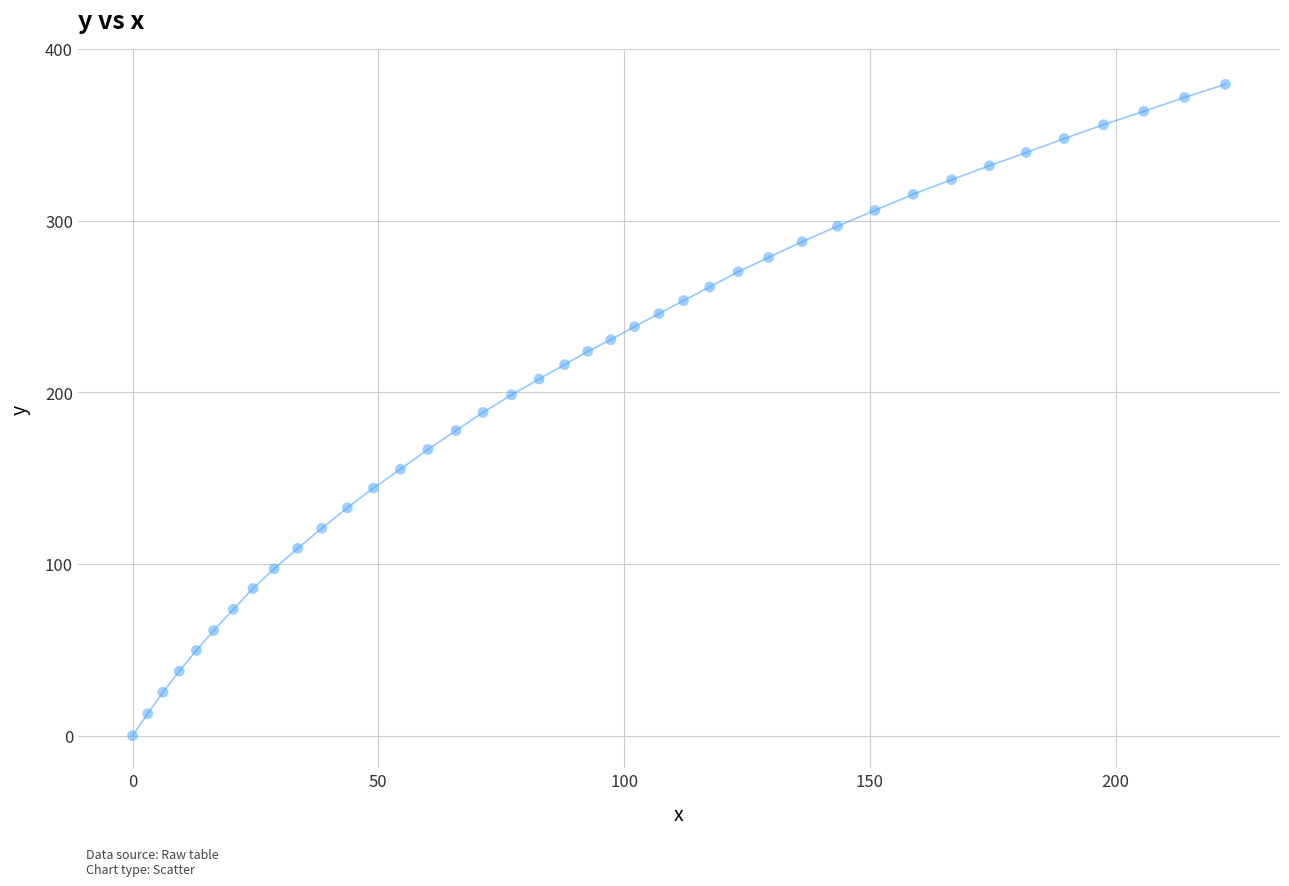

What is the range of X values (max minus min)?

222.3